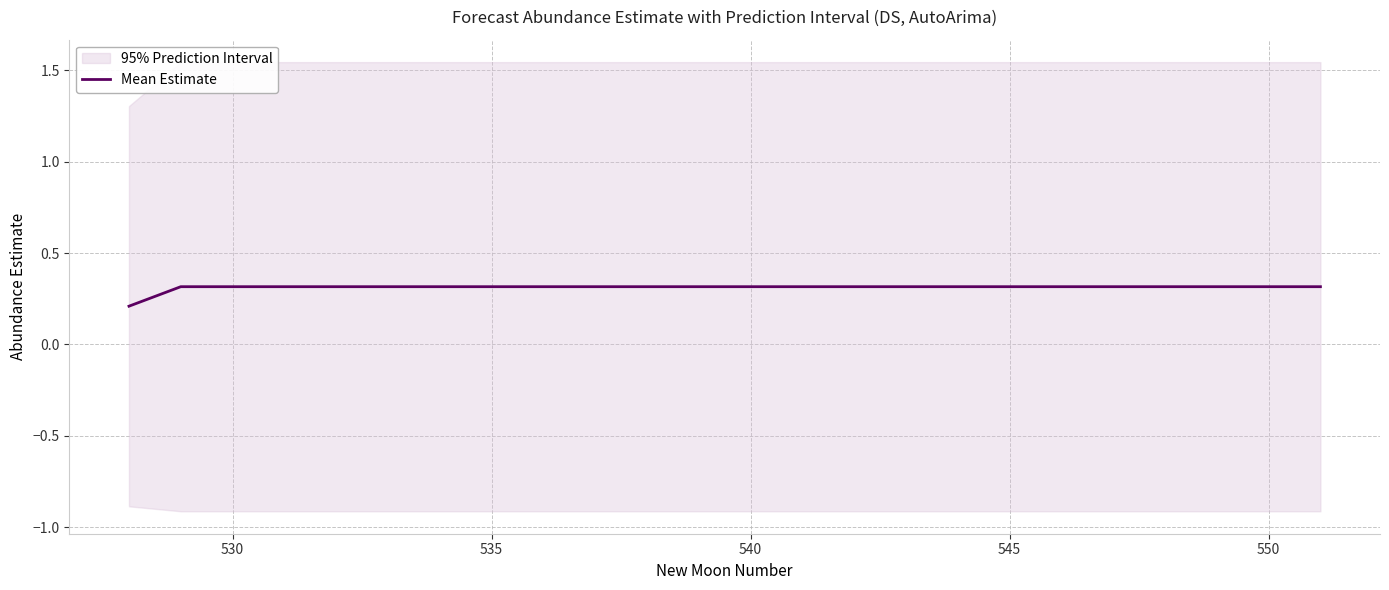

The value of Mean Estimate at 540 is 0.3. True or false?

True